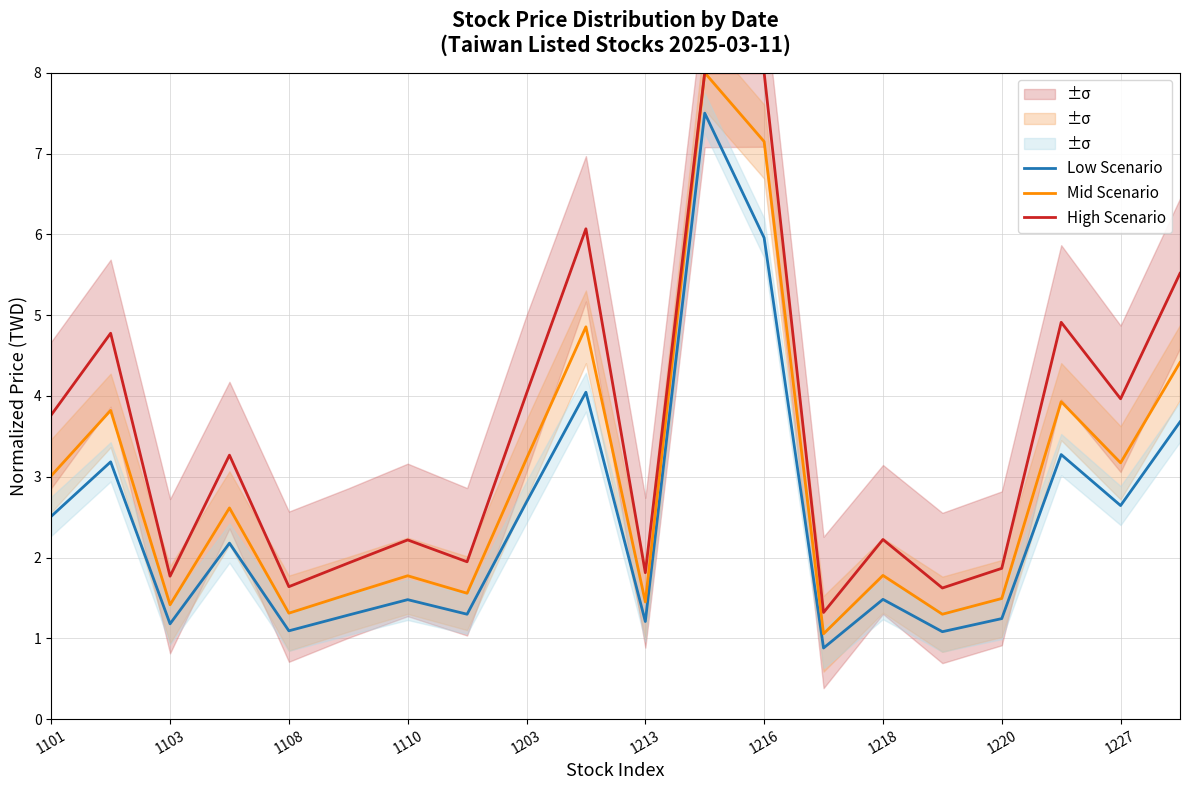

In High Scenario, how many points are higher than both neighbors (excluding endpoints)?

6